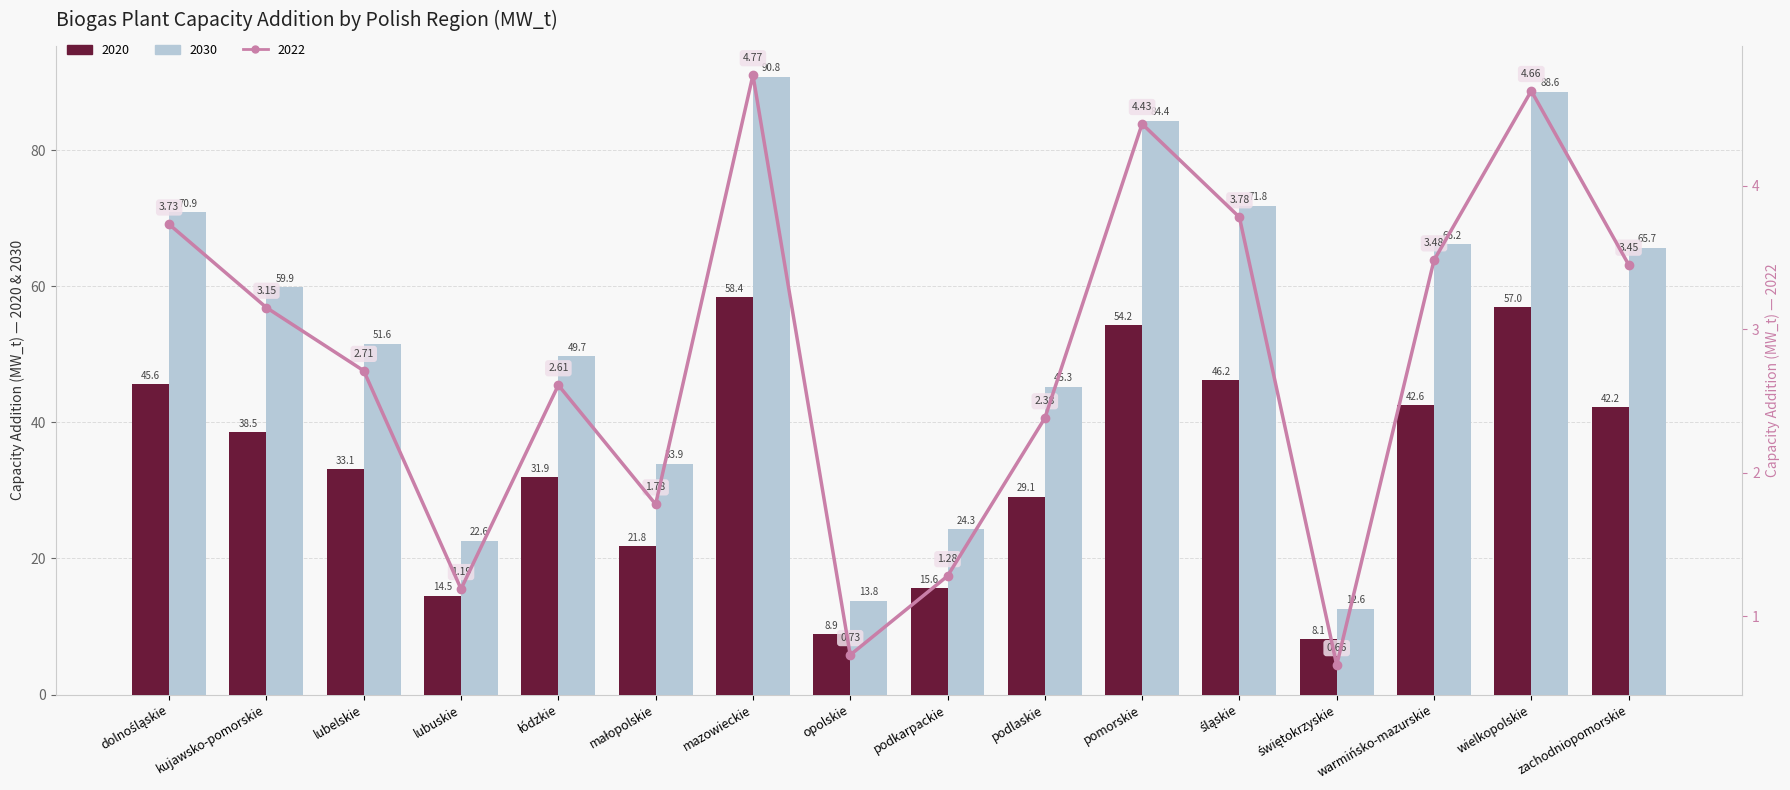

Is it true that 2030 equals 84.4 at pomorskie?

True